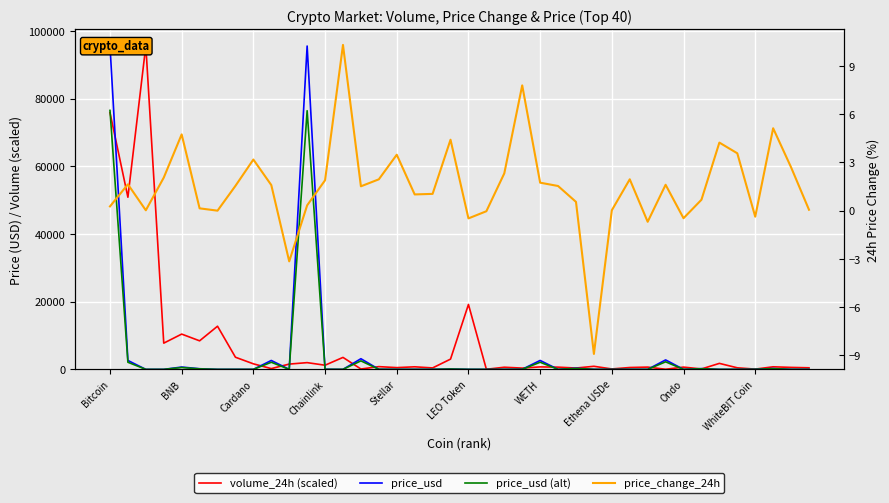

Read the price_change_24h value at LEO Token.

0.1